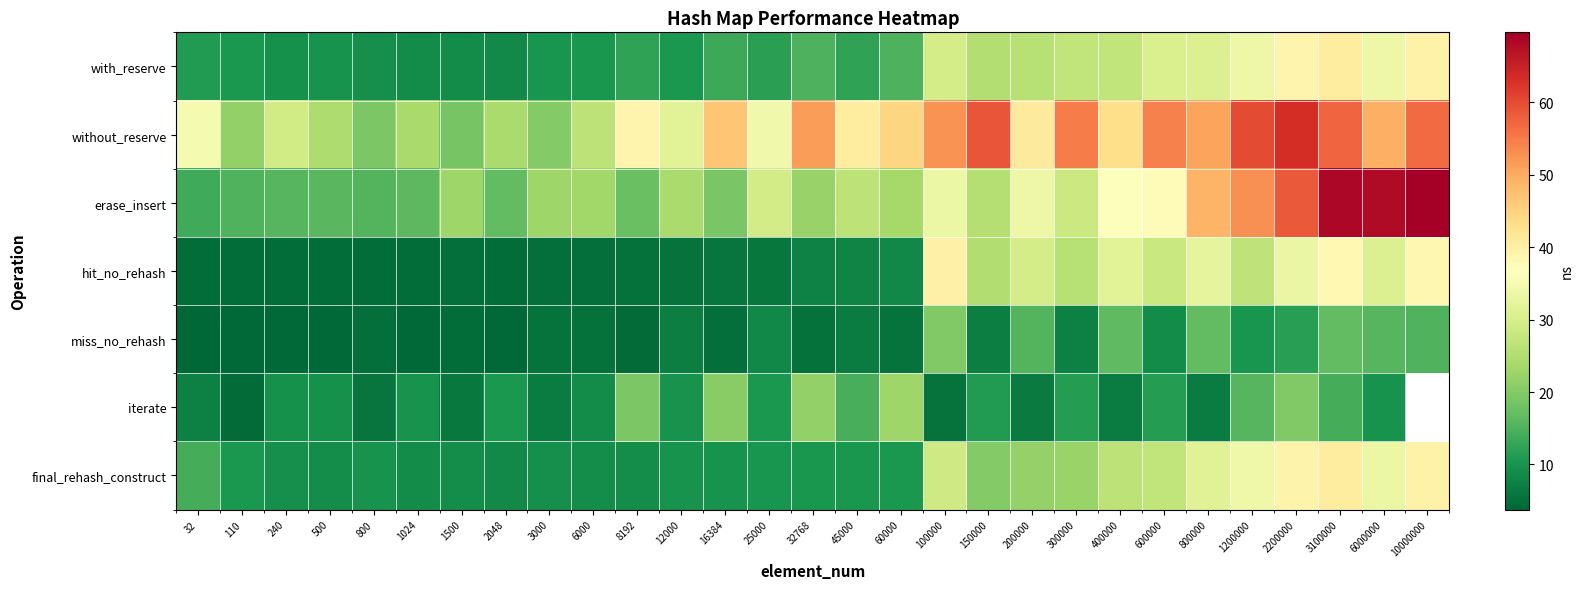

What value does the final_rehash_construct series have at 6000000?

33.4